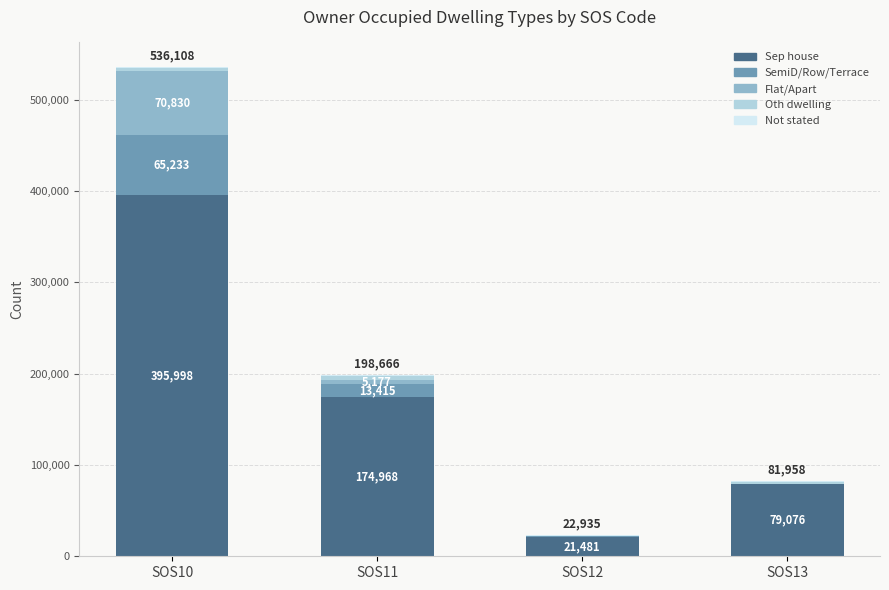

What is the total value across all series at SOS13?

81958